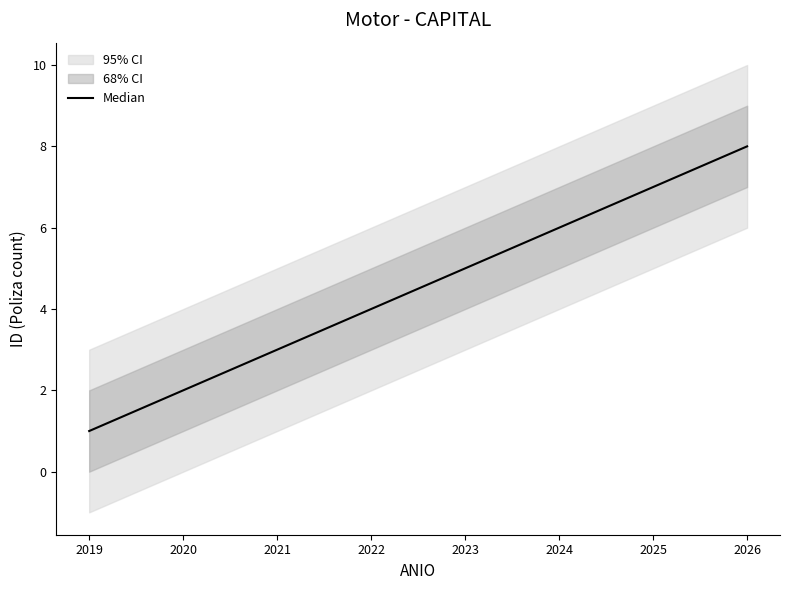

What is the difference between the second highest and second lowest values?

5